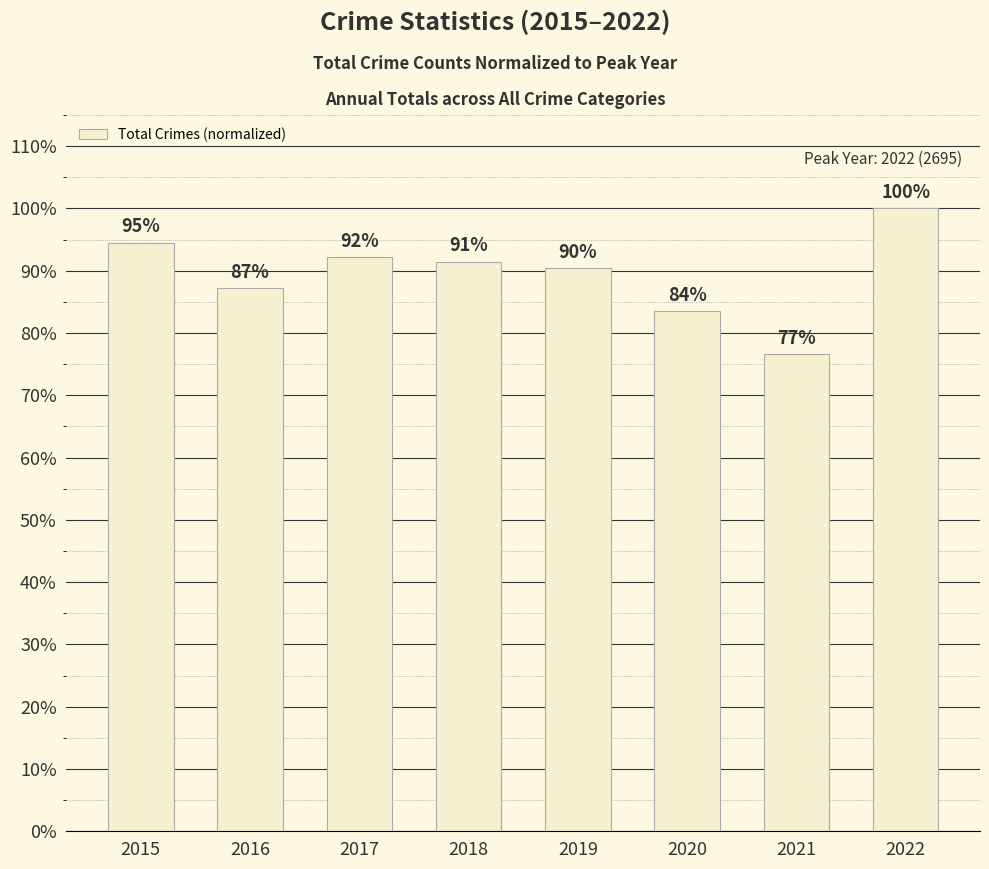

List the labels in order of value, smallest first.

2021, 2020, 2016, 2019, 2018, 2017, 2015, 2022